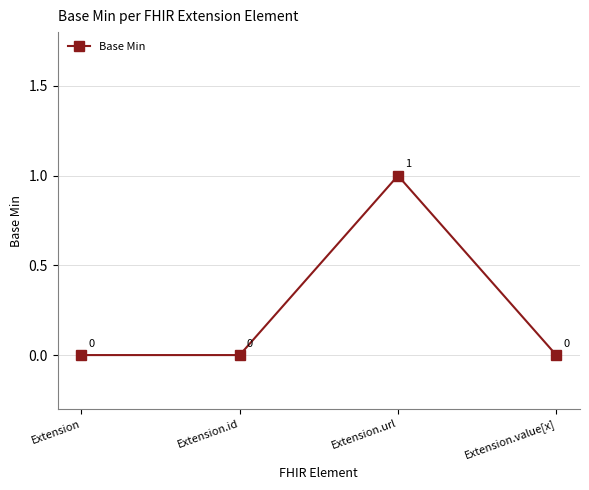

What is the sum of all values?

1